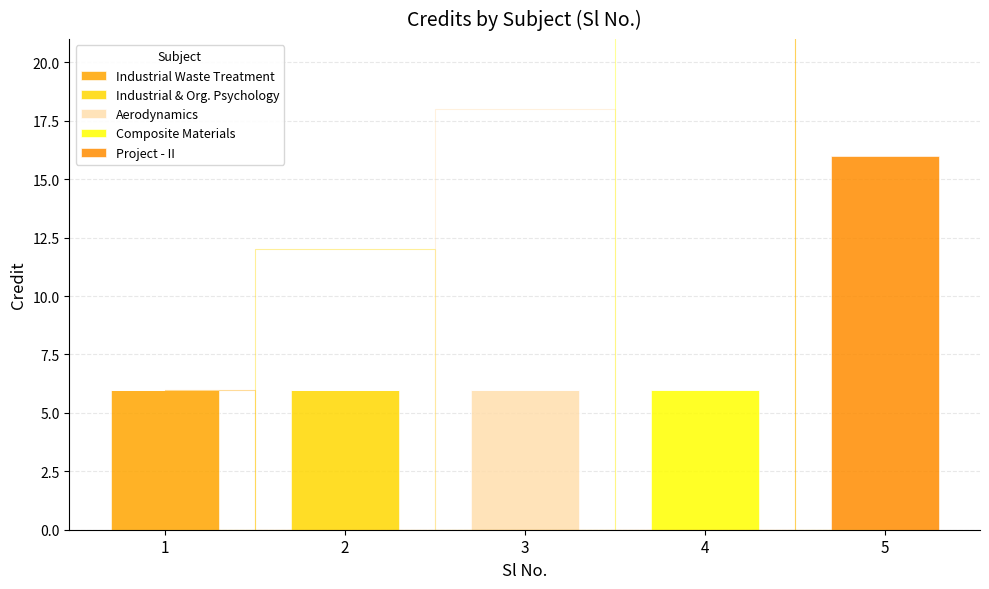

Does the chart contain any negative values?

No